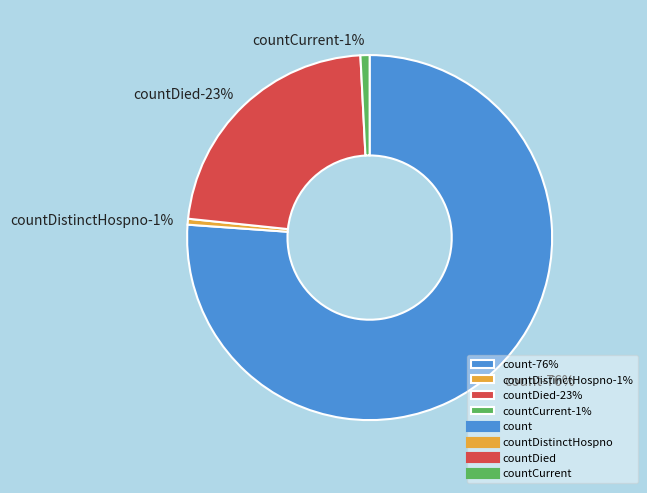

Which category has the biggest portion of the pie?

count